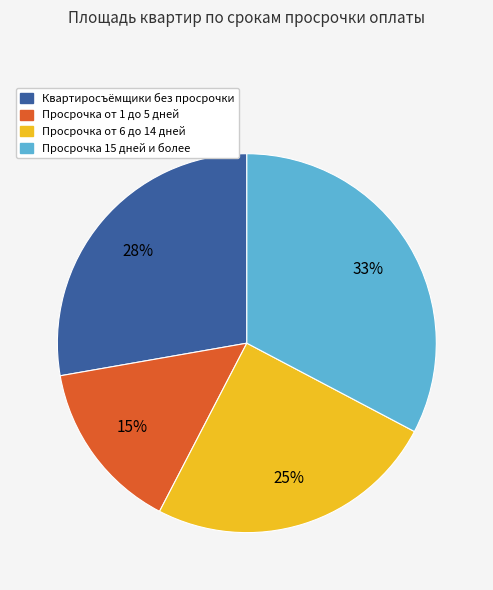

Is there a majority slice in this chart?

No